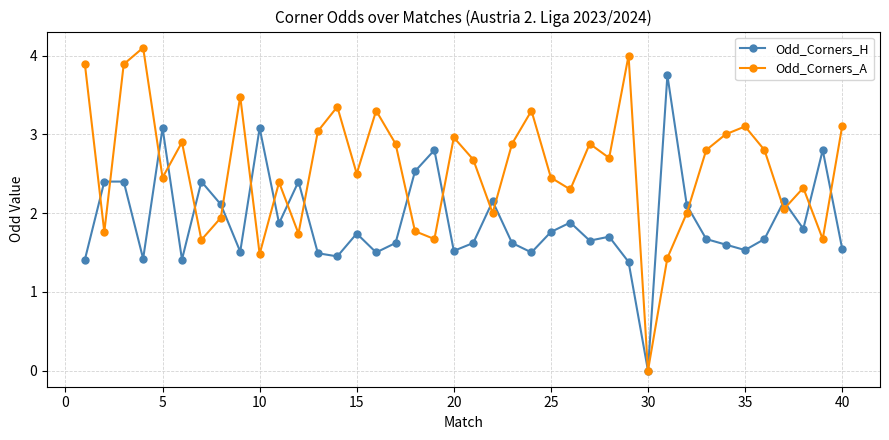

Which series has the largest range (max minus min)?

Odd_Corners_A